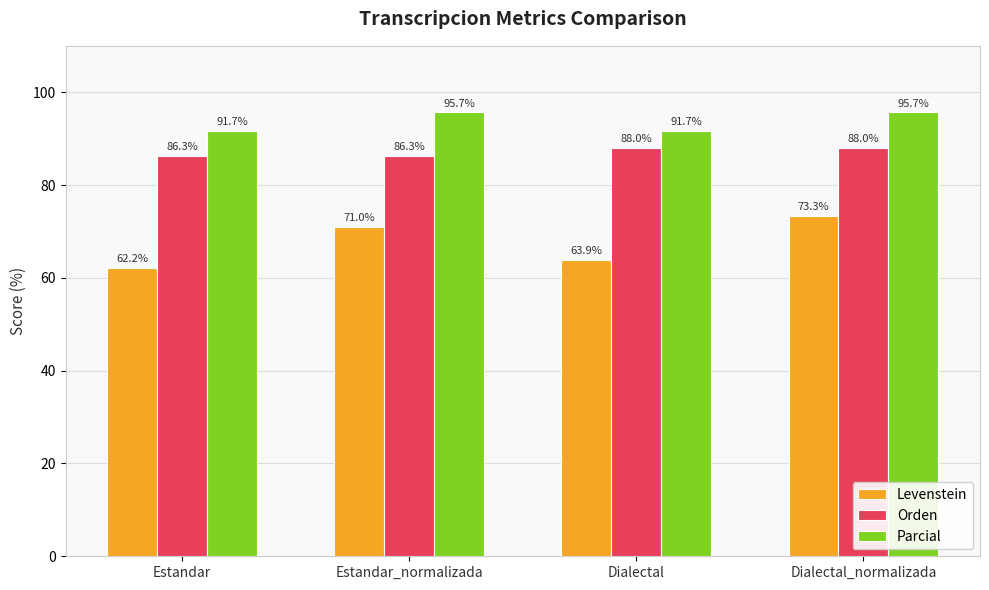

Reading left to right, list all the values displayed in this chart.

Levenstein: Estandar=62.2	Estandar_normalizada=71.0	Dialectal=63.9	Dialectal_normalizada=73.3
Orden: Estandar=86.3	Estandar_normalizada=86.3	Dialectal=88.0	Dialectal_normalizada=88.0
Parcial: Estandar=91.7	Estandar_normalizada=95.7	Dialectal=91.7	Dialectal_normalizada=95.7